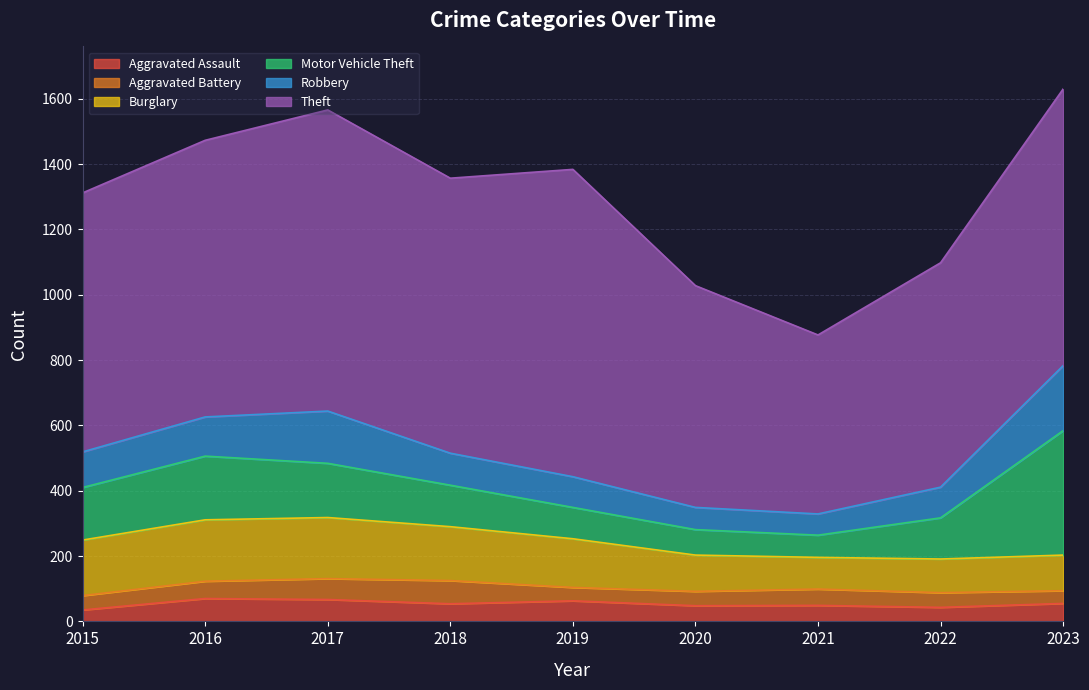

What is the difference between the Motor Vehicle Theft values at 2018 and 2023?

254